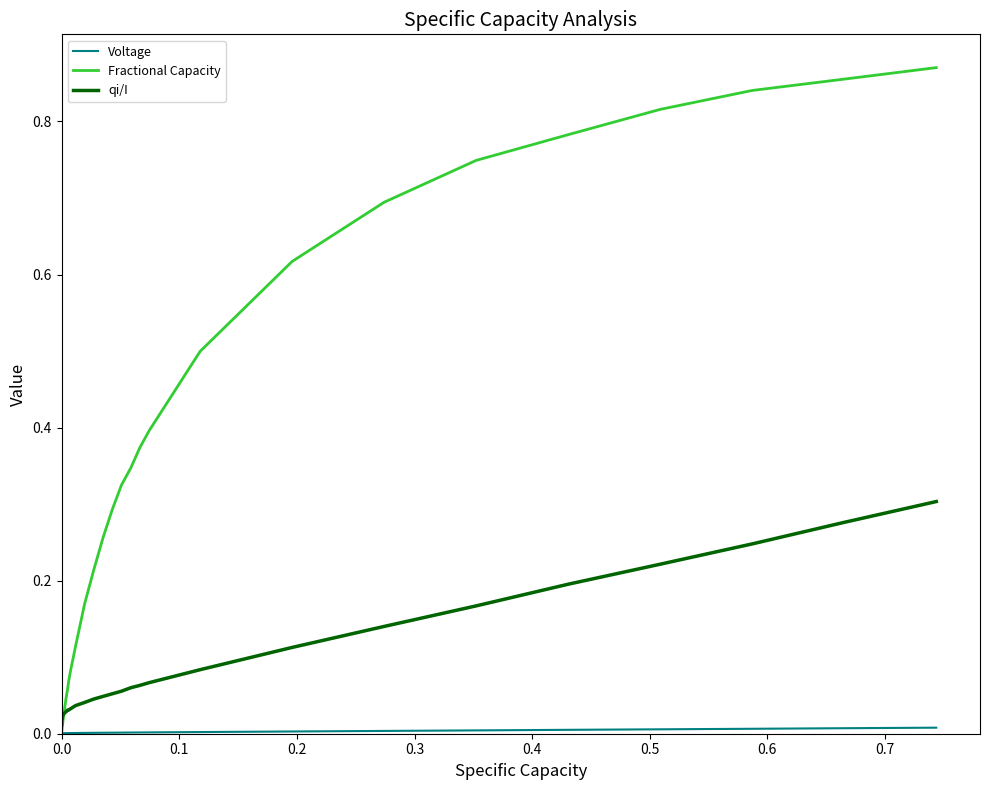

Which series has the largest range (max minus min)?

Fractional Capacity